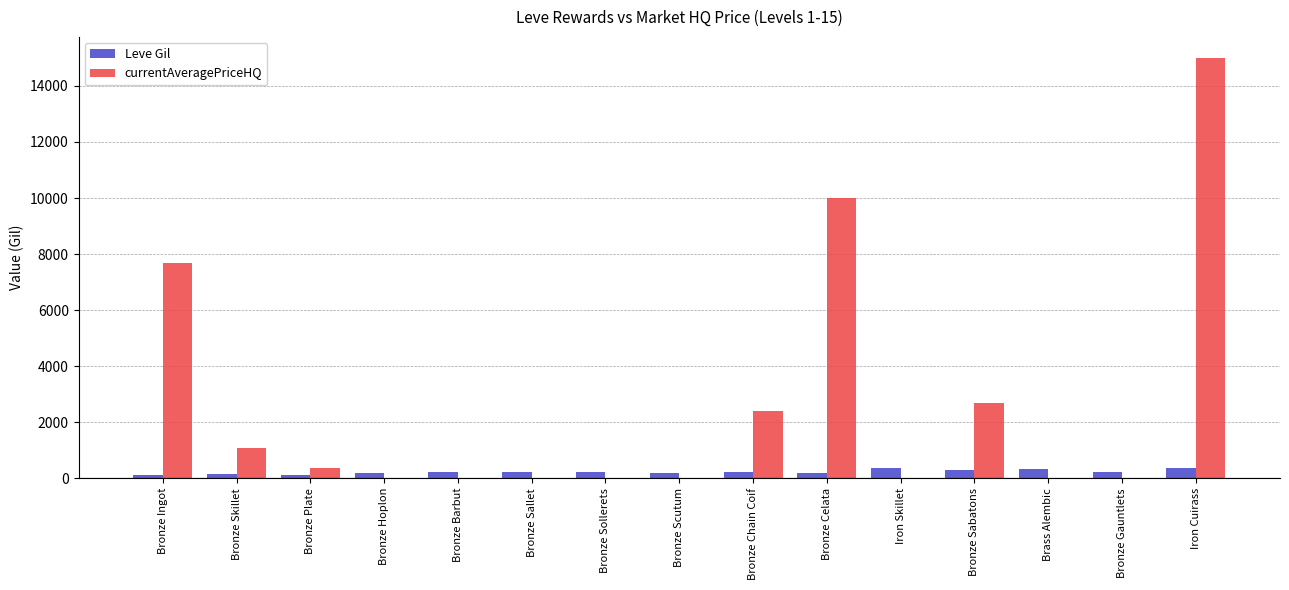

What is the maximum value for currentAveragePriceHQ?

15000.0